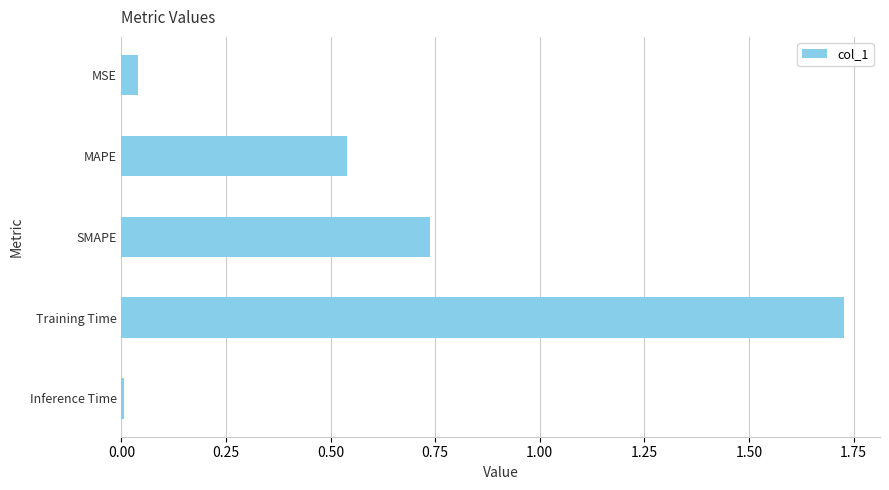

Rank the categories by value from lowest to highest.

Inference Time, MSE, MAPE, SMAPE, Training Time